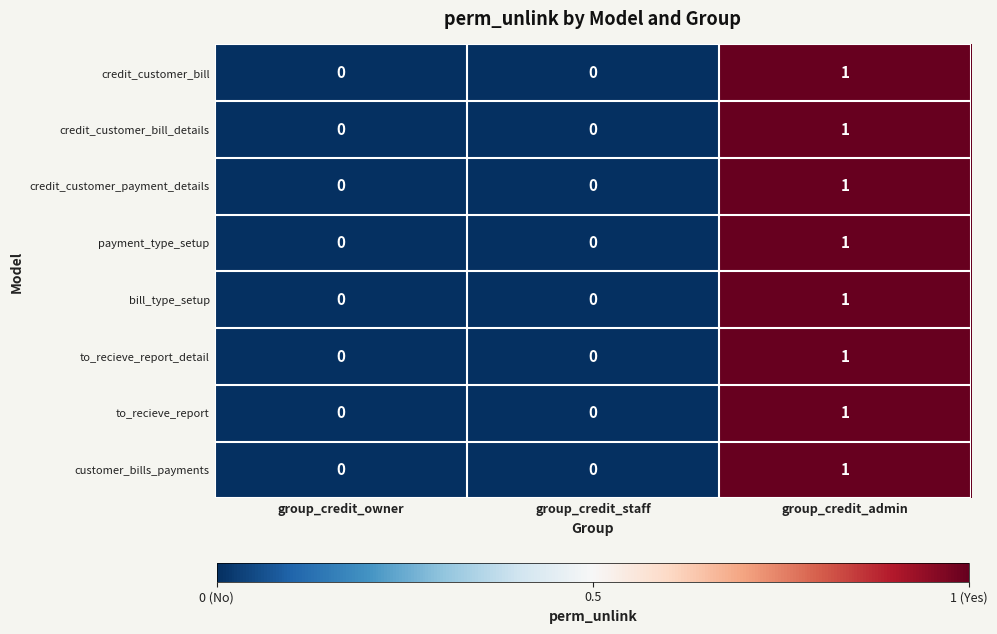

The value of credit_customer_payment_details at group_credit_staff is 0. True or false?

True